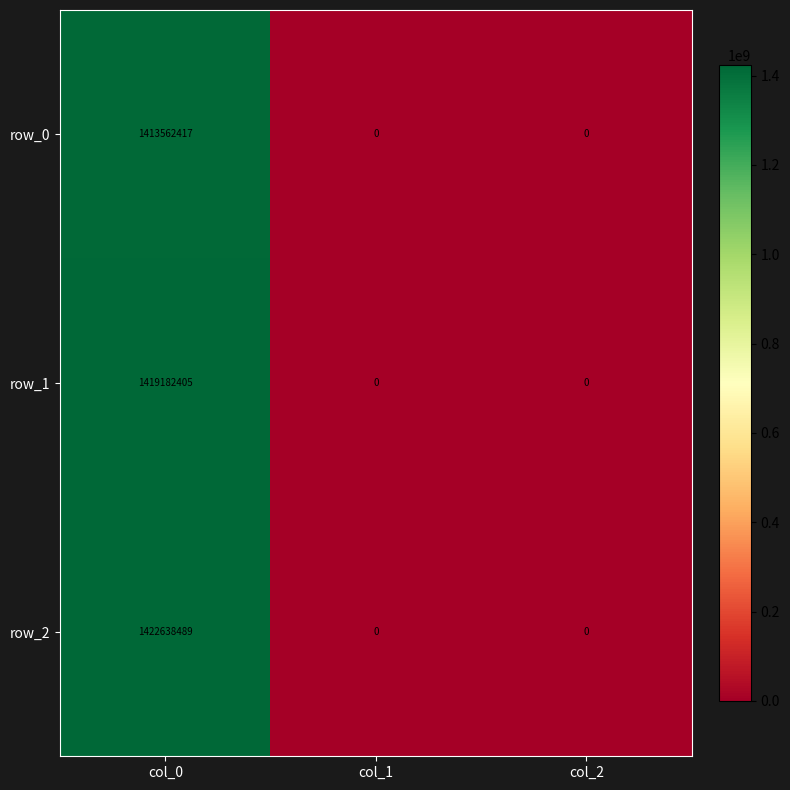

Rank the series by their maximum value, from highest to lowest.

row_2, row_1, row_0